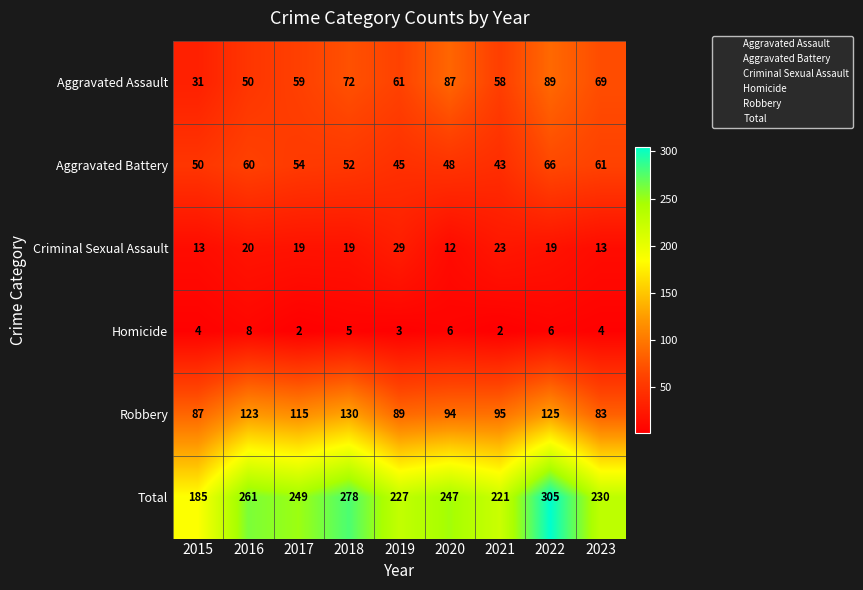

What is the maximum value for Homicide?

8